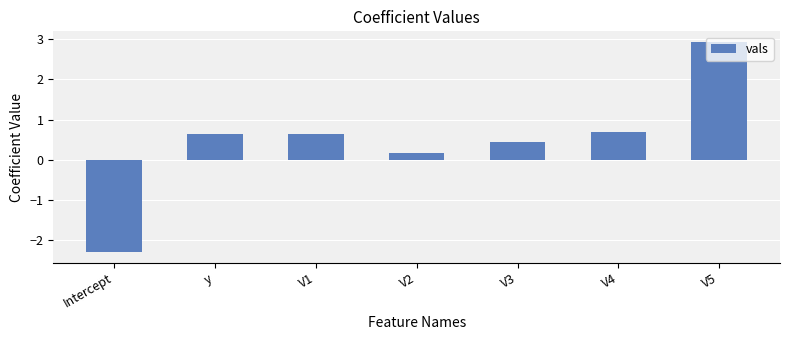

Which label corresponds to the largest value in the chart?

V5